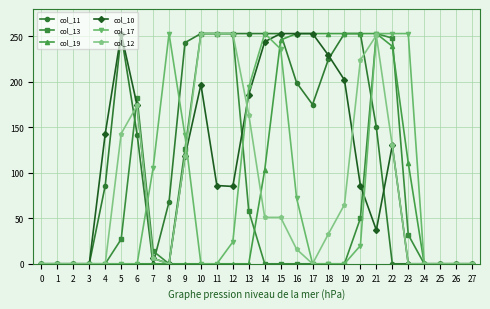

What is the sum of all col_19 values?

2217